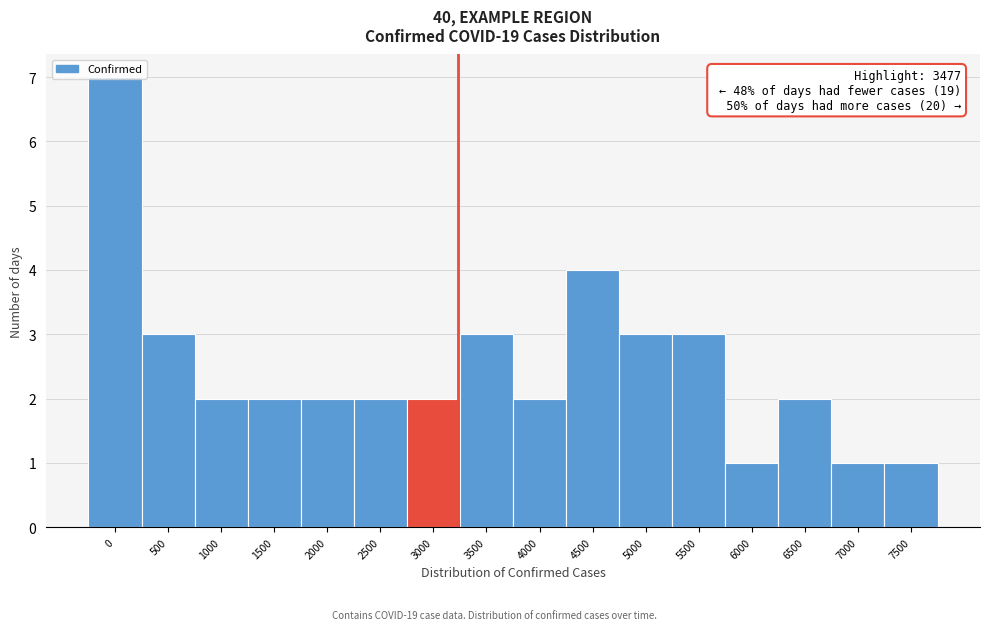

Approximately how many times larger is the value at 500 compared to 1000?

1.5